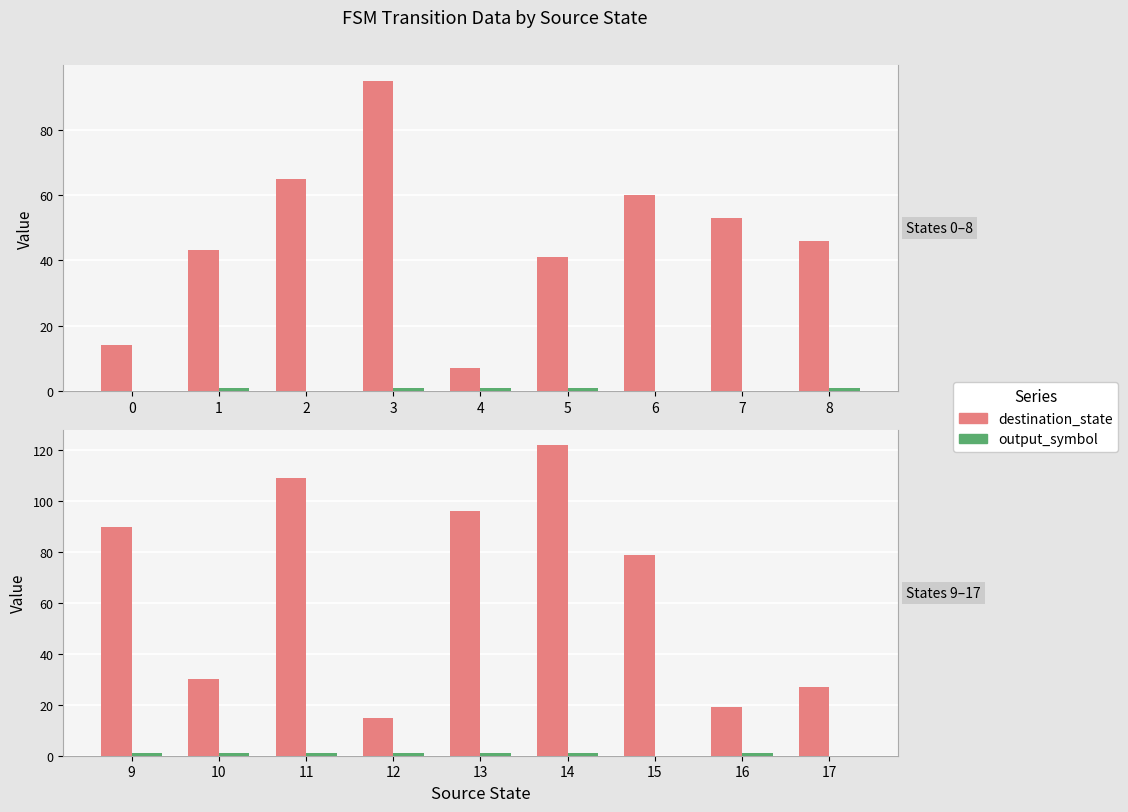

How many bars are there in each group?

2